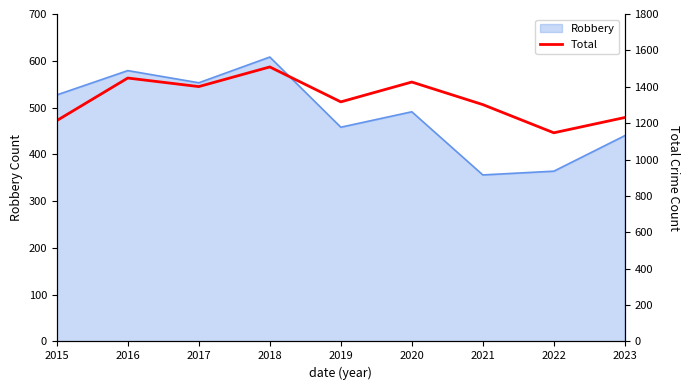

The value at 2015 is 1658. True or false?

False